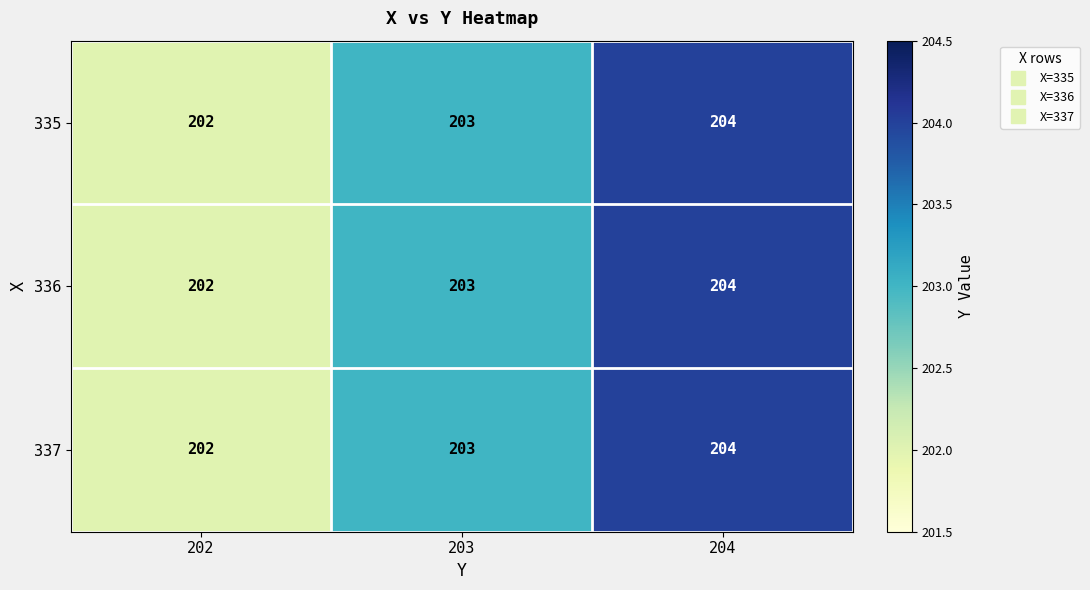

At which category is the sum across all series the highest?

204